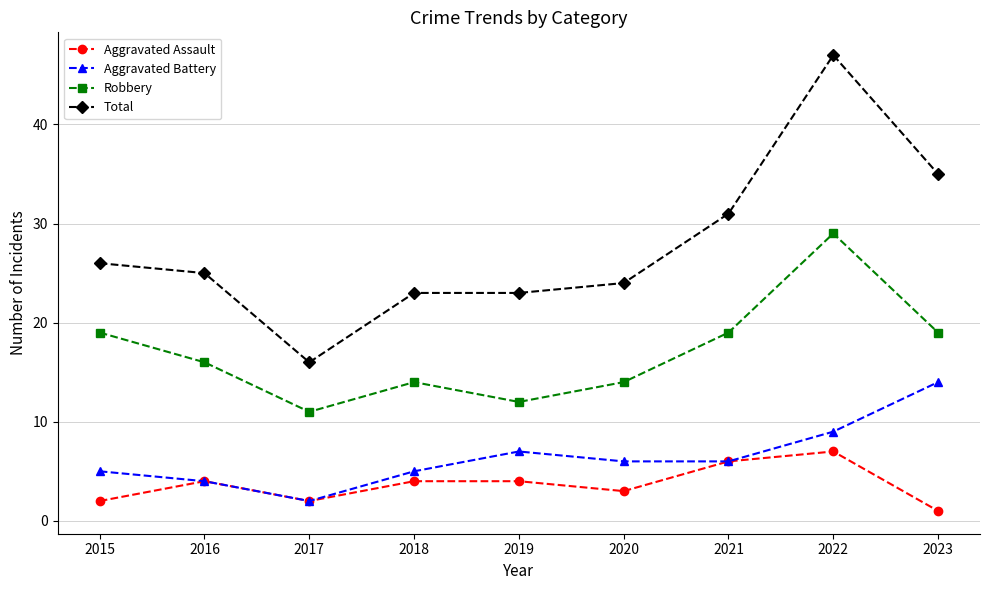

How many series are shown in this chart?

4